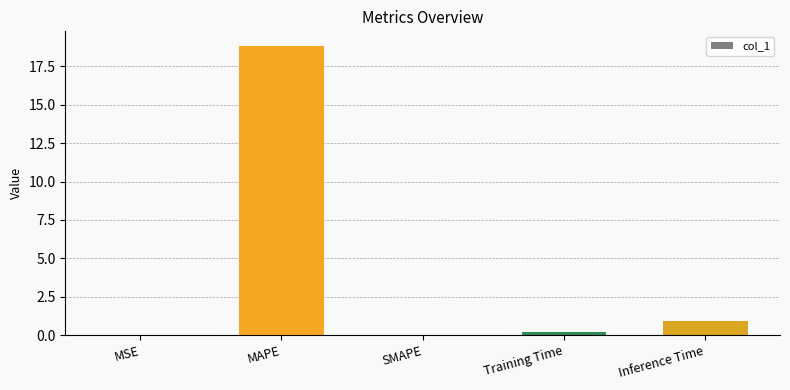

How many series are shown in this chart?

1